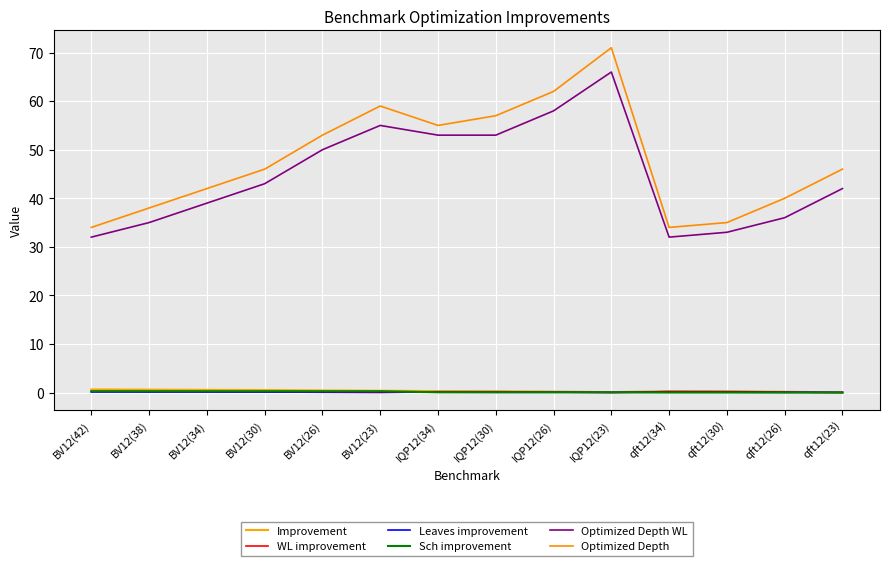

Where is the first local maximum for Improvement?

qft12(34)